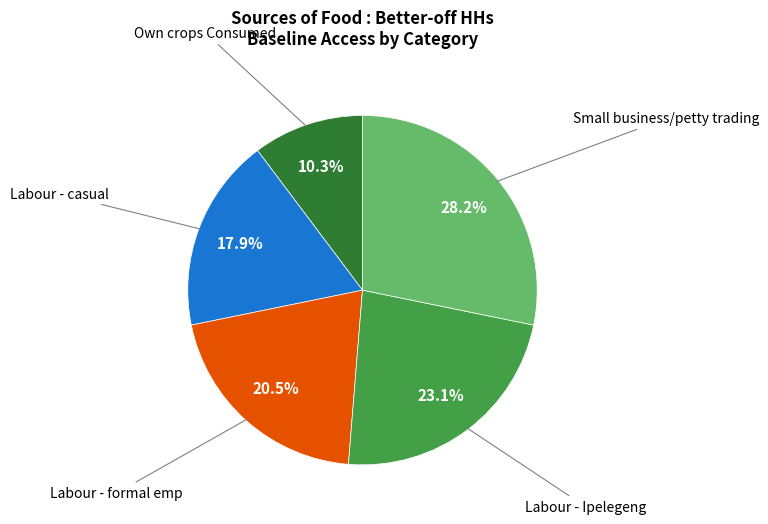

Is there any slice that represents more than half of the pie?

No